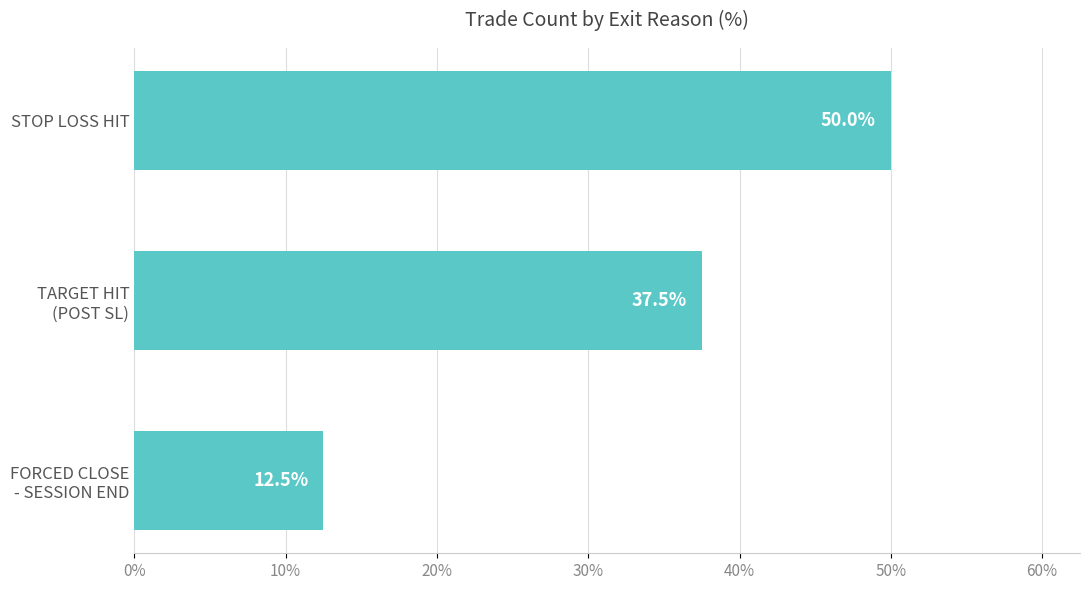

Rank the categories by value from lowest to highest.

FORCED CLOSE
- SESSION END, TARGET HIT
(POST SL), STOP LOSS HIT